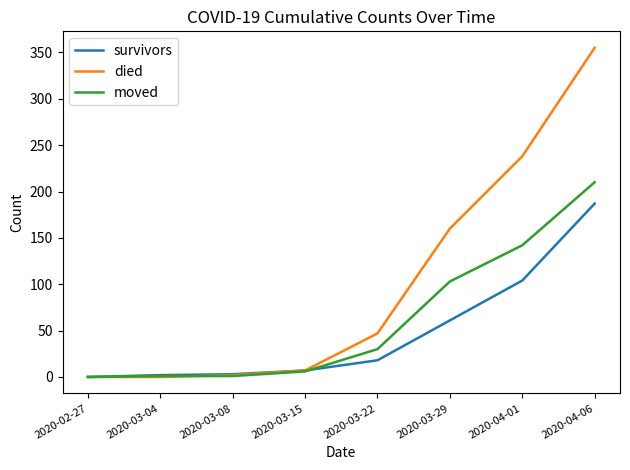

What is the average value of the moved series?

62